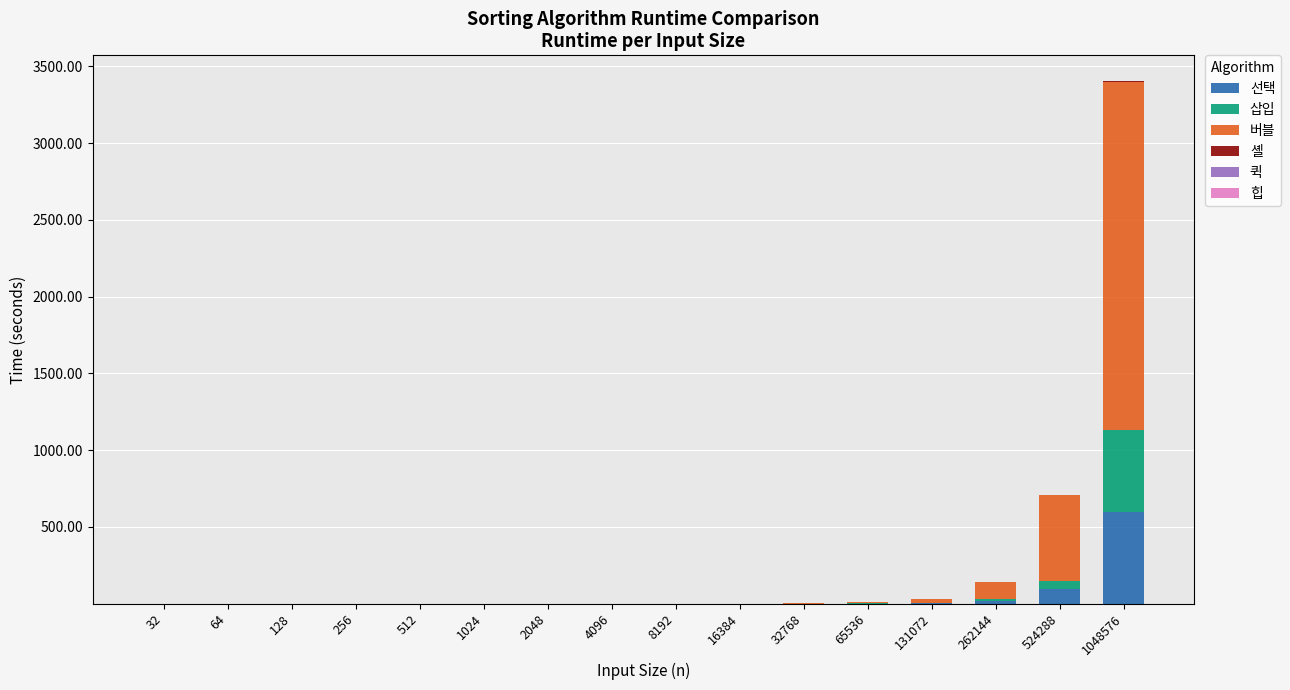

Where is 선택 nearest to the value 297?

524288